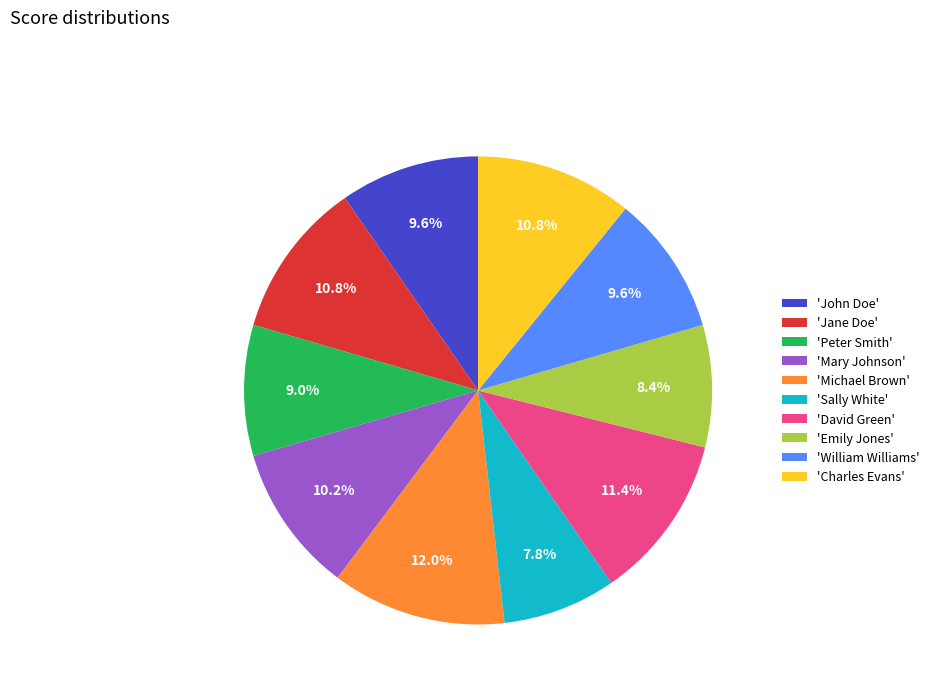

Count the number of slices in the pie.

10